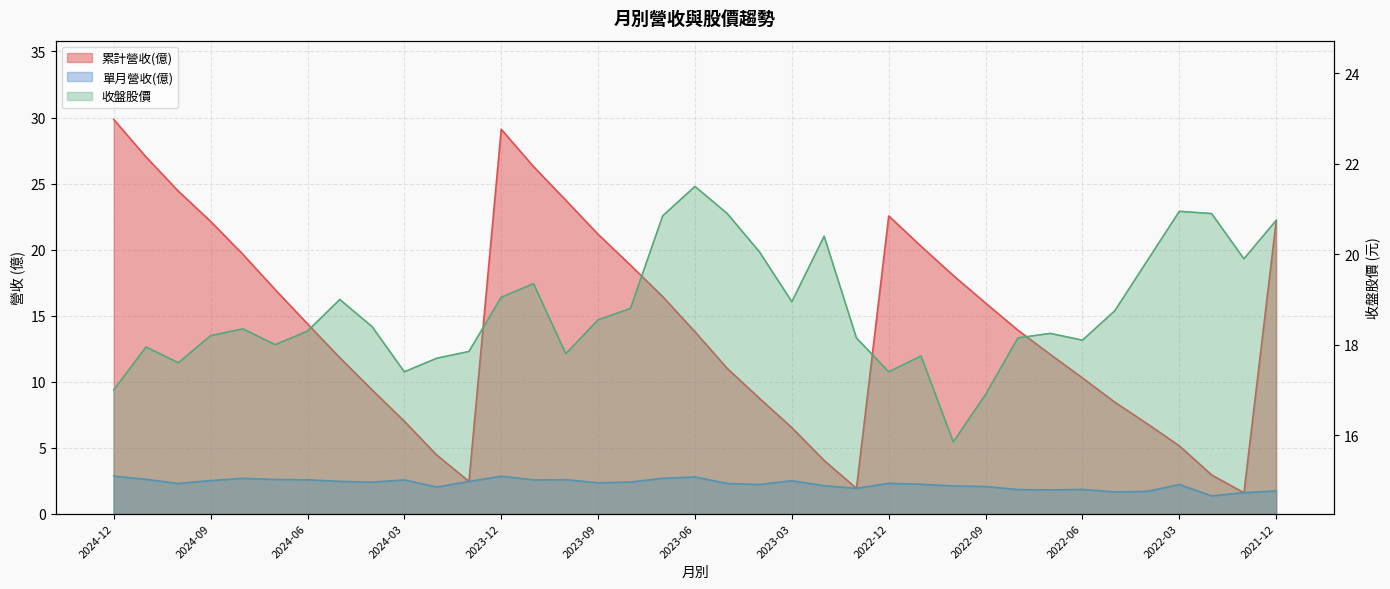

True or false: 單月營收(億) and 累計營收(億) intersect in this chart.

False